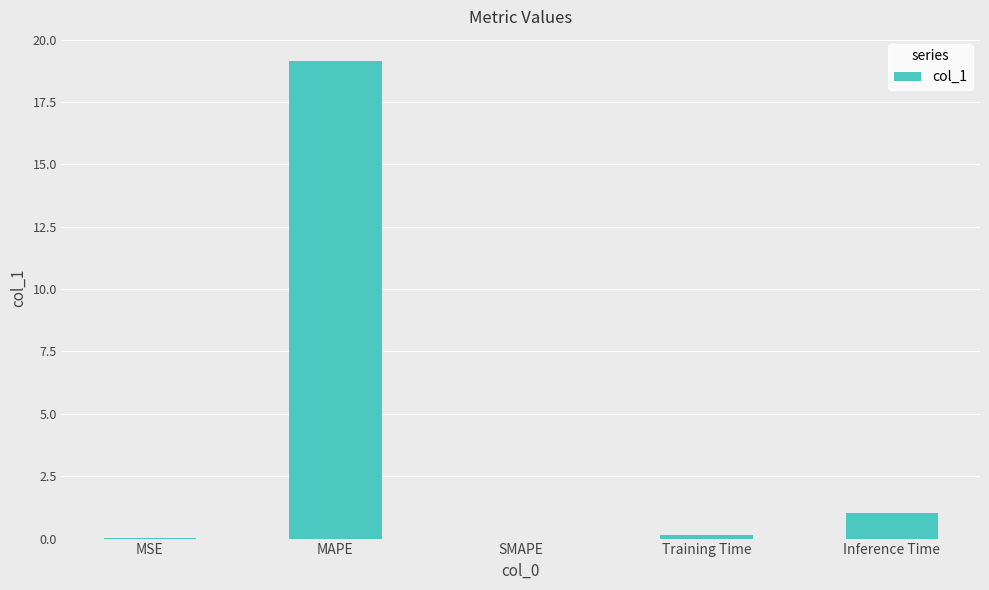

Between MSE and MAPE, which is larger?

MAPE